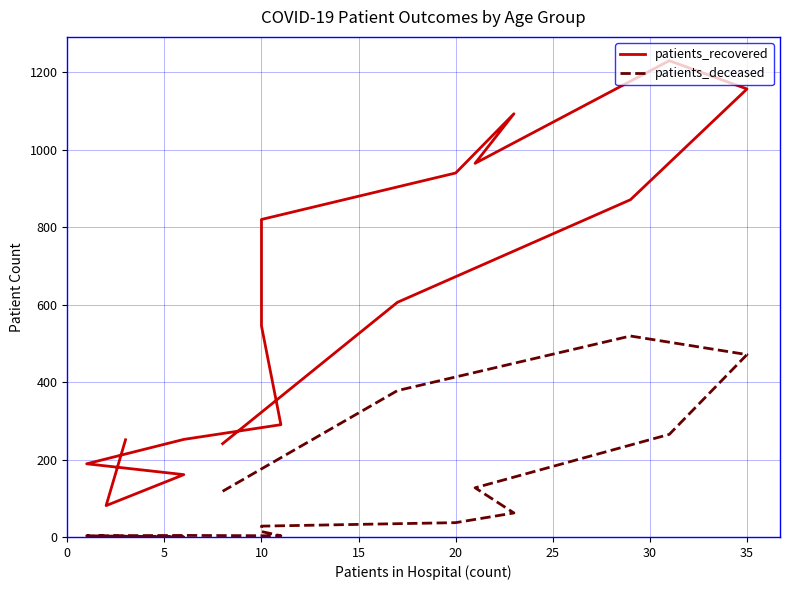

What is the value of the patients_recovered point at the 1st from the left?

251